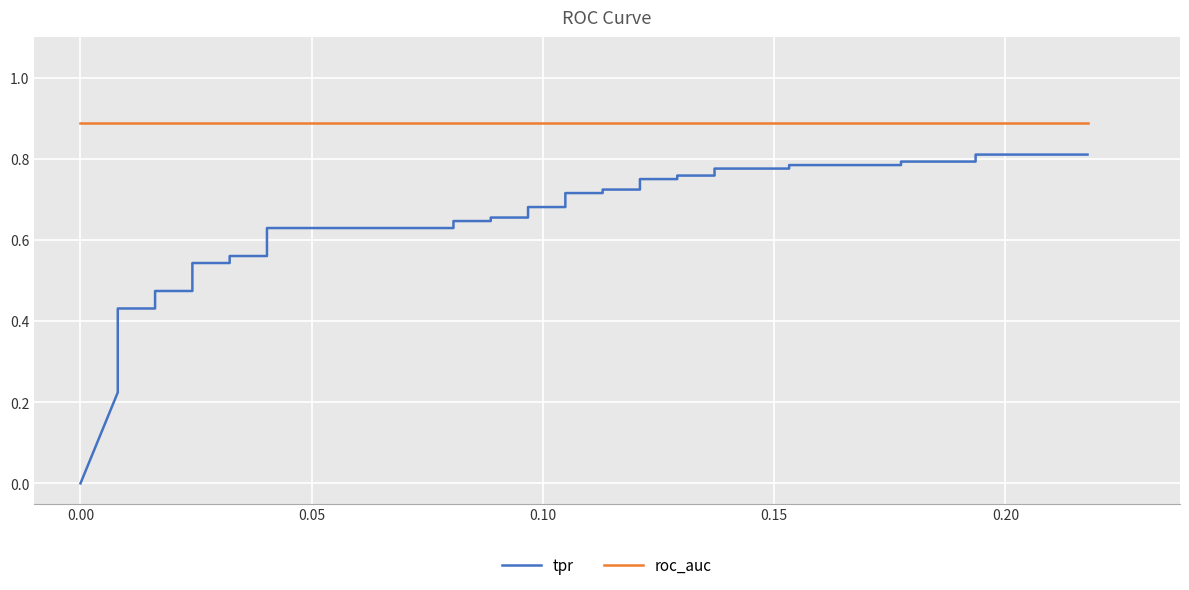

Which series has the largest range (max minus min)?

tpr